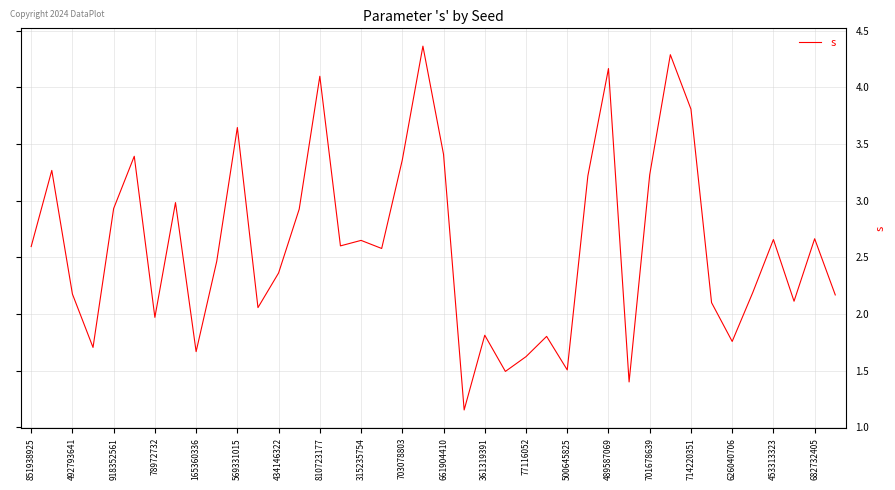

What is the difference between the maximum and minimum values?

3.2